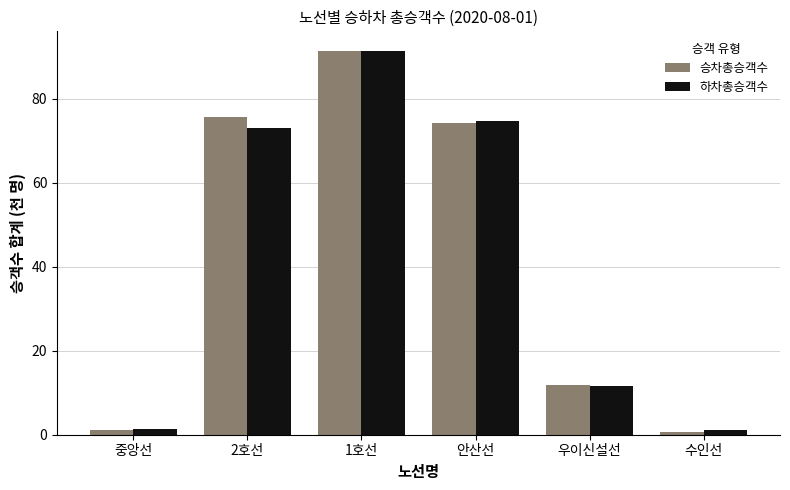

True or false: 하차총승객수 has a value of 47.9 at 2호선.

False